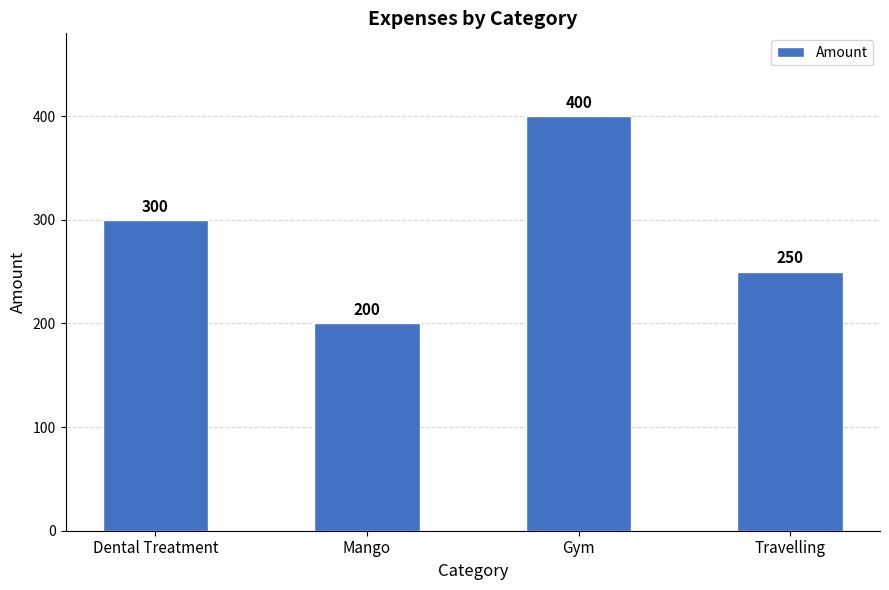

Which has a higher value, Travelling or Mango?

Travelling